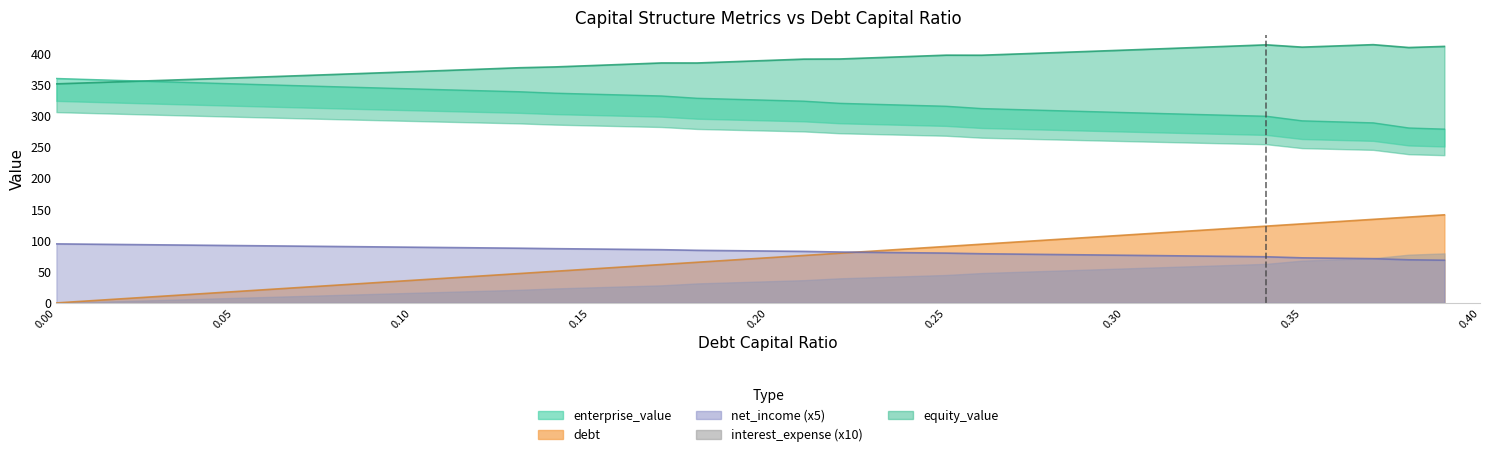

What is the maximum value shown in the chart?

414.3